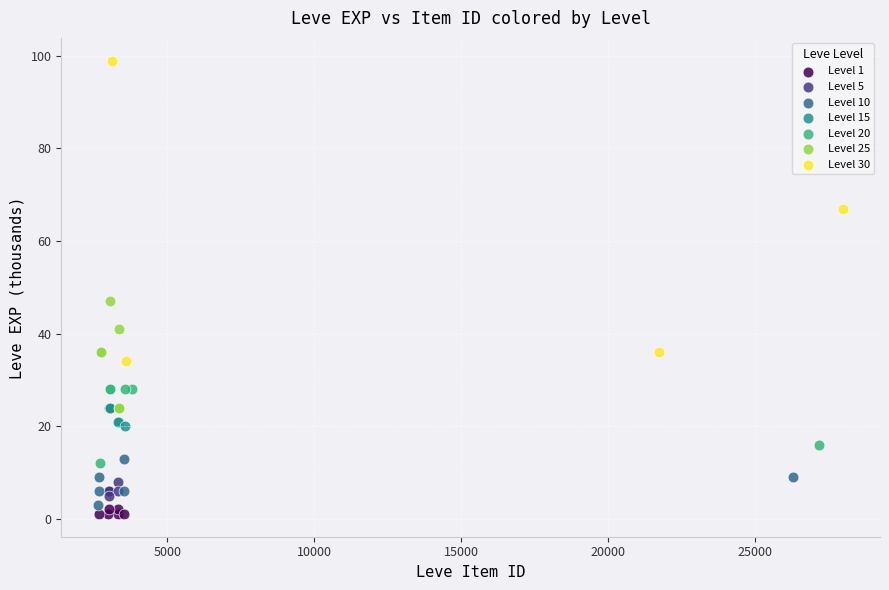

Which series has the widest spread of Y values?

Level 30